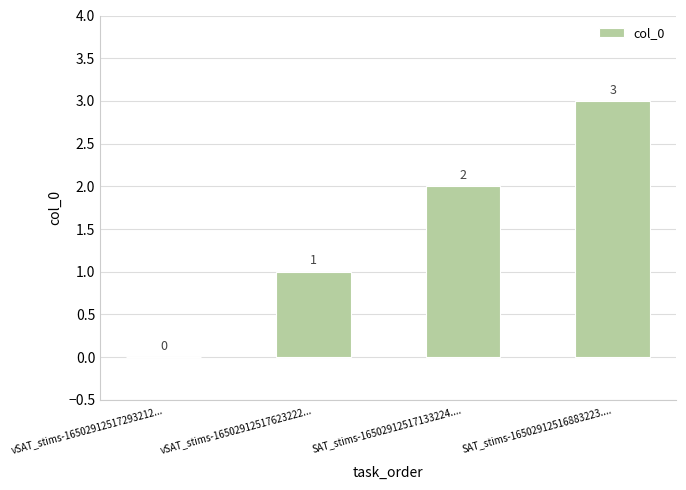

Which category has the highest value across all series?

SAT_stims-16502912516883223....